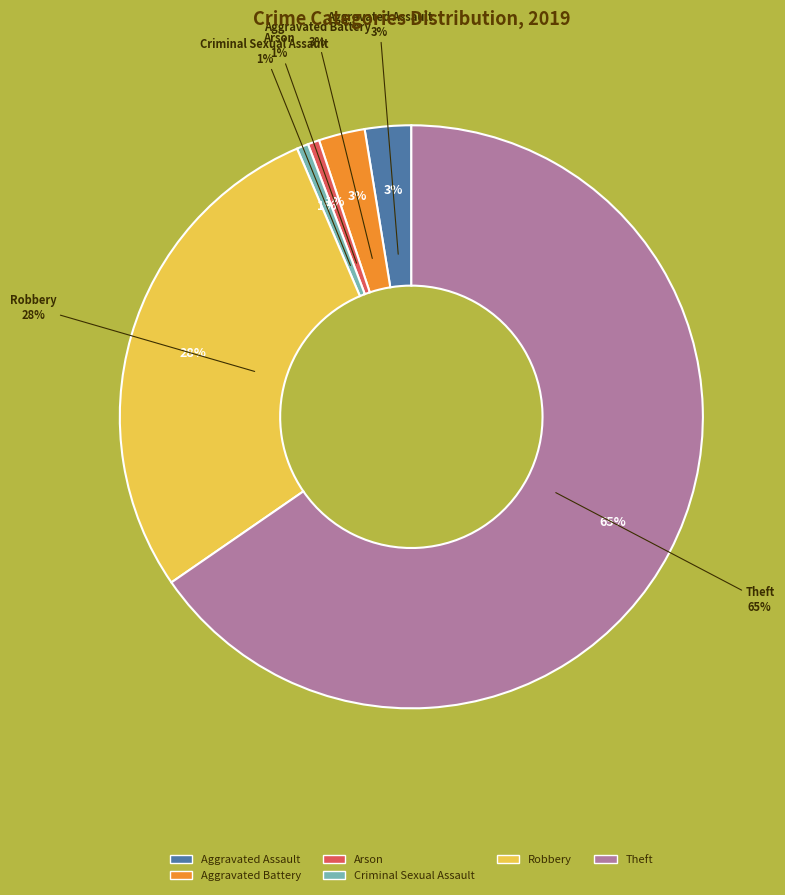

Does any single category account for the majority?

Yes